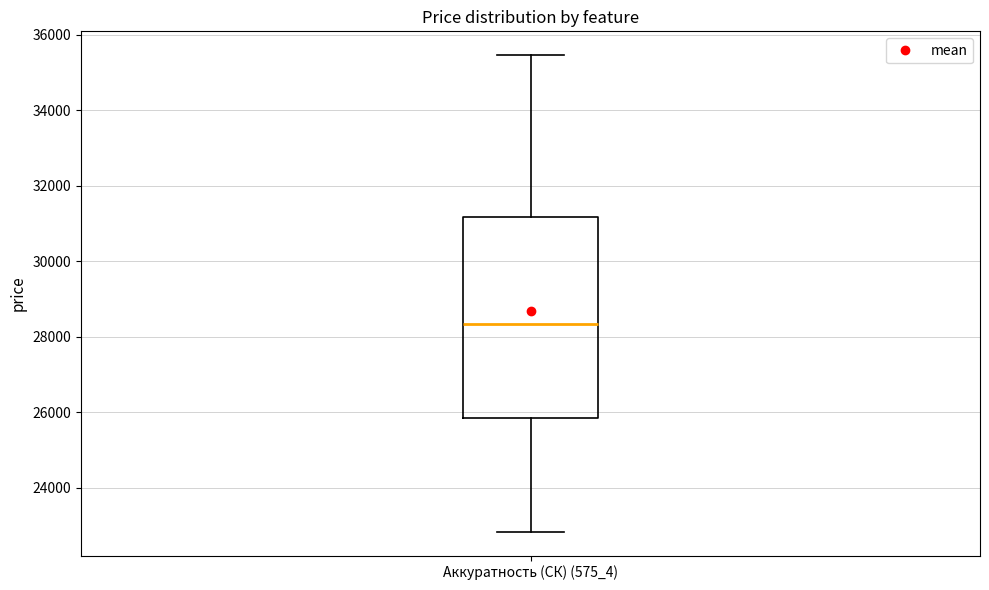

Read this box plot against the y-axis: the position of the median line, the range covered by the box, and the ends of both whiskers. The values are not printed on the chart, so give them approximately, as read against the axis.

median 28400, box 25800 to 31200, whiskers 22800 to 35400